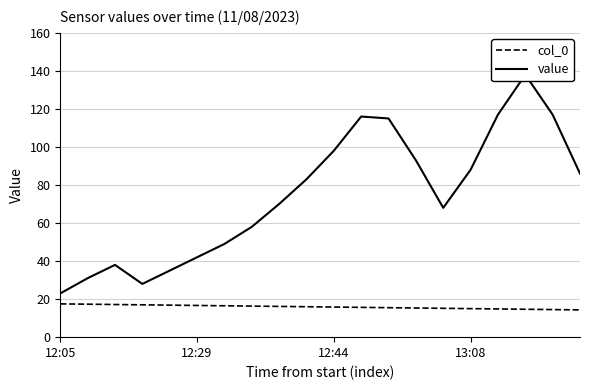

What is the difference between the maximum and minimum values in the value series?

115.0